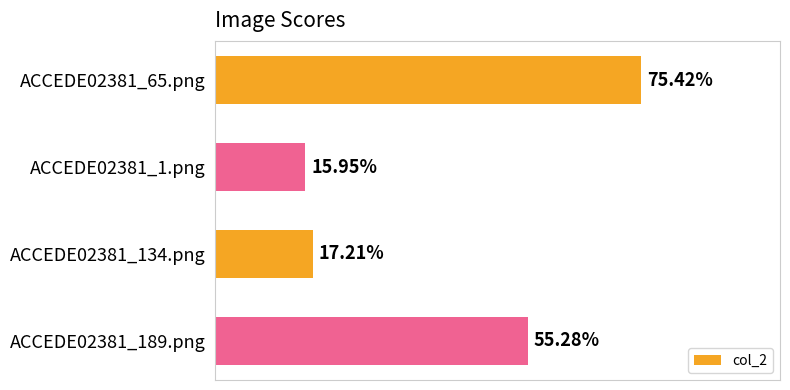

What is the maximum value shown in the chart?

0.8